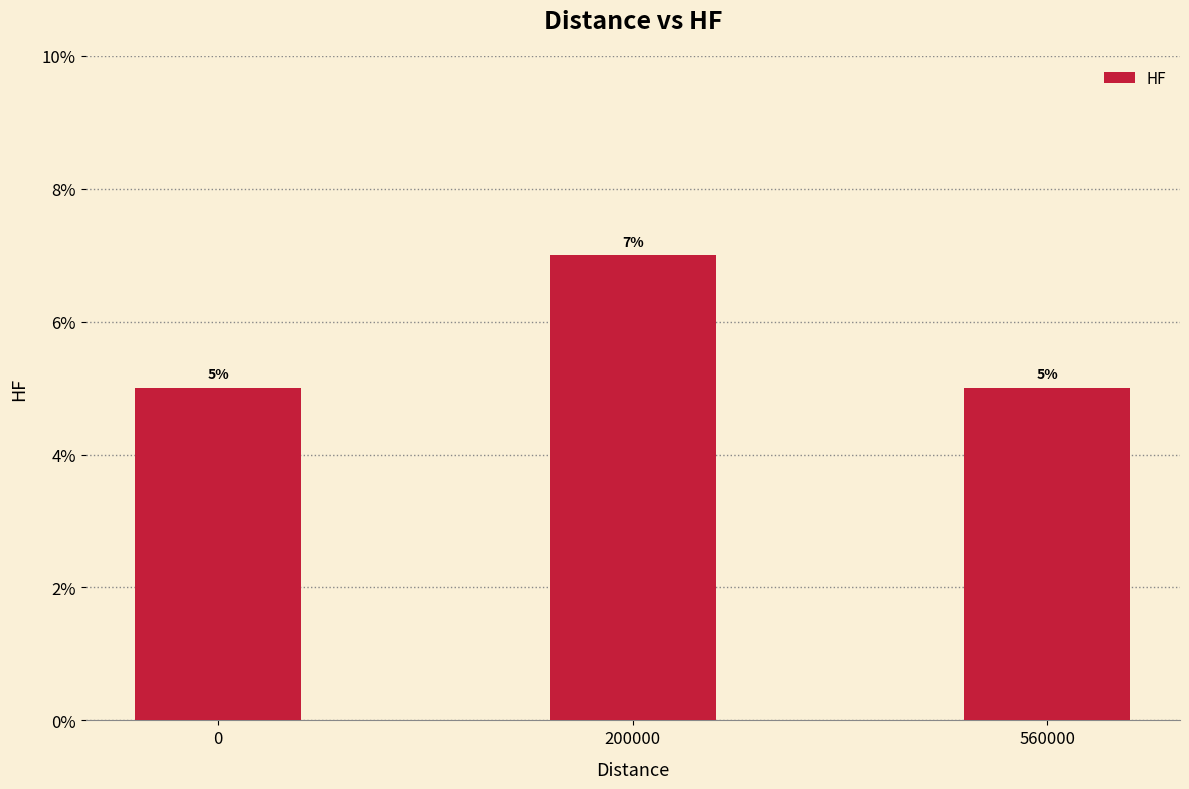

Does the chart contain any negative values?

No